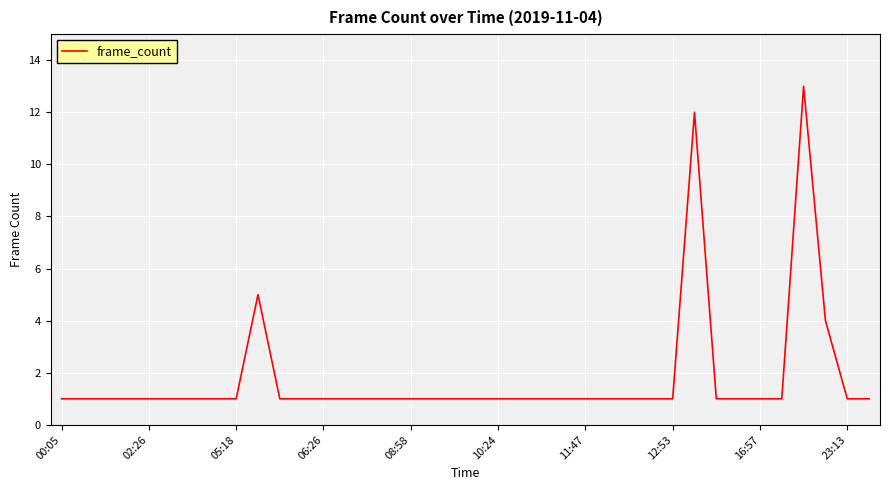

What is the greatest value displayed?

13